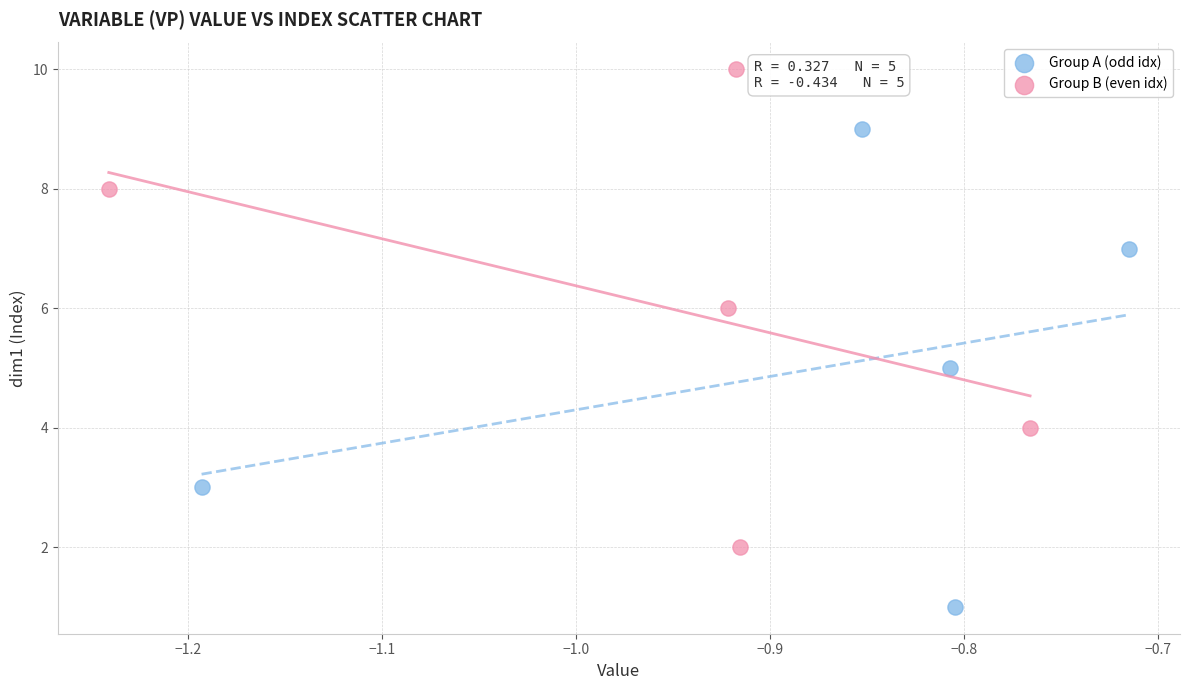

Which series contains the highest Y value?

Group B (even idx)